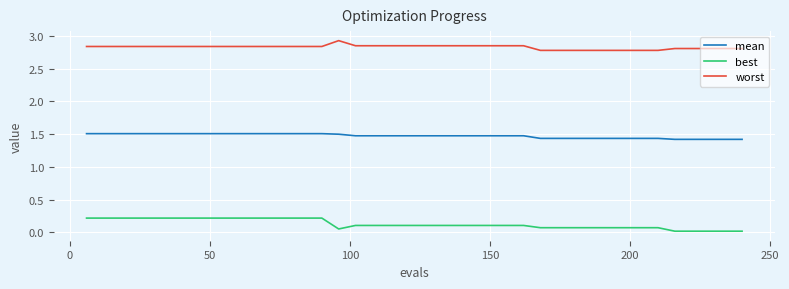

How many lines are shown in the chart?

3